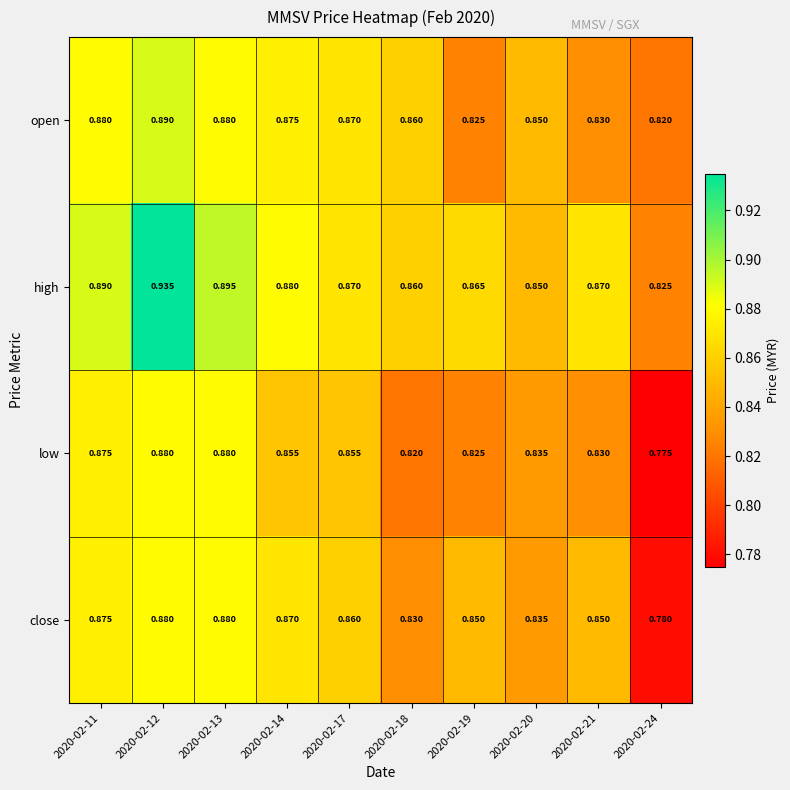

Between 2020-02-14 and 2020-02-19, which series saw the biggest shift?

open